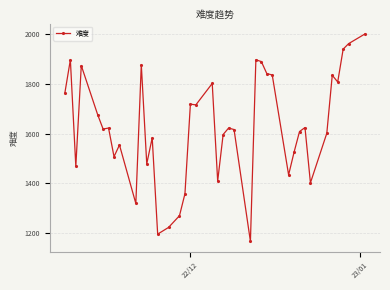

True or false: the data has more than 0 interior local peaks.

True